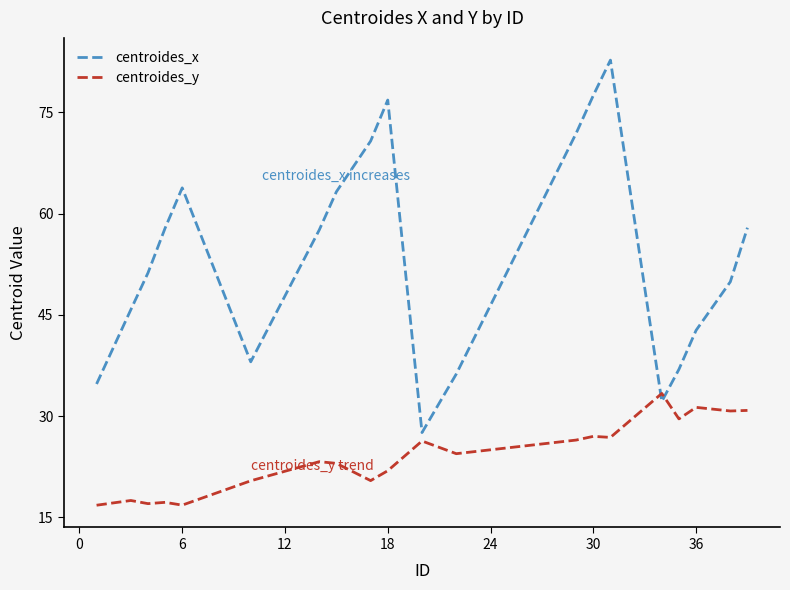

Which series has the largest total across all categories?

centroides_x